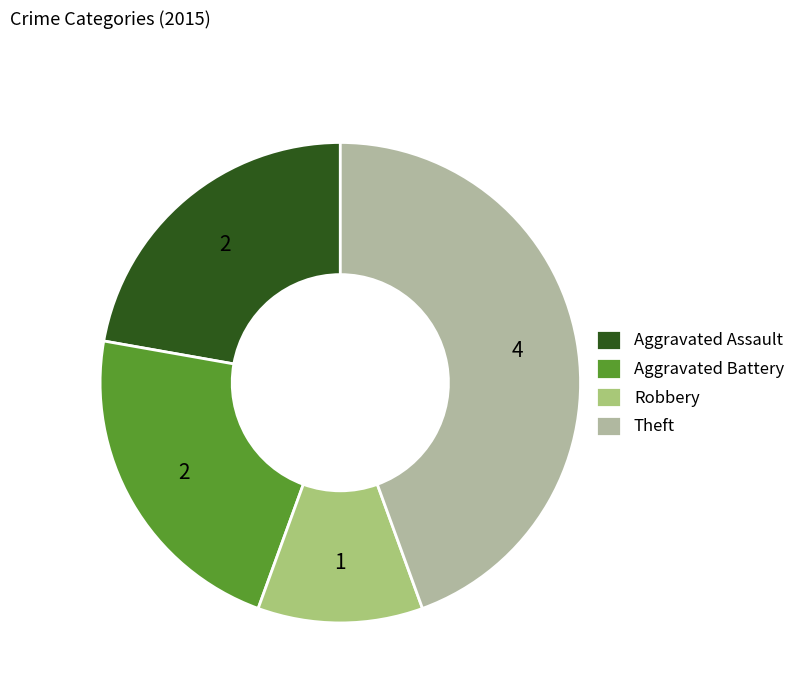

What is the largest slice in the pie chart?

Theft